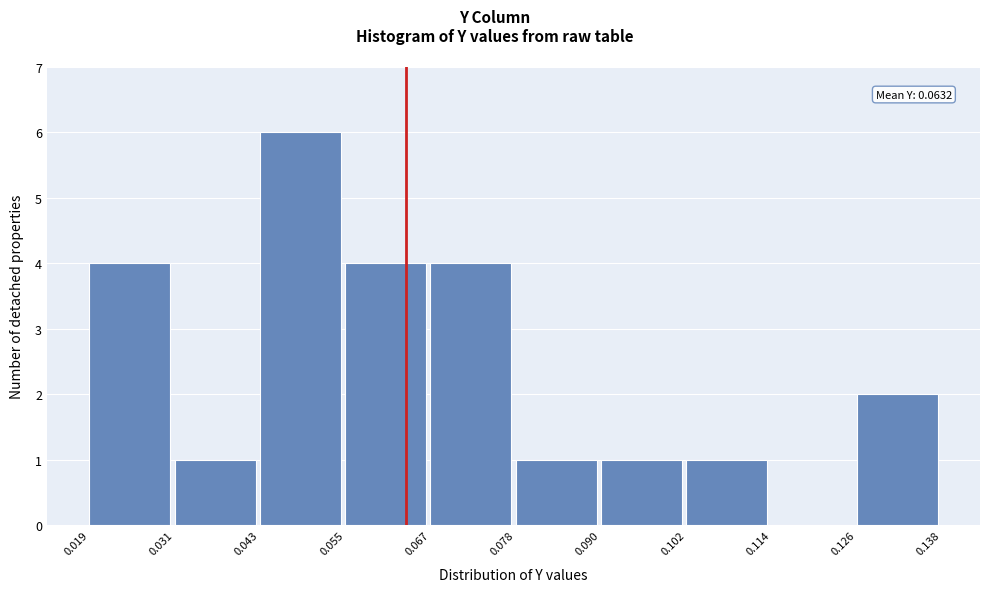

Which range on the x-axis has the tallest bar?

0.043 to 0.055